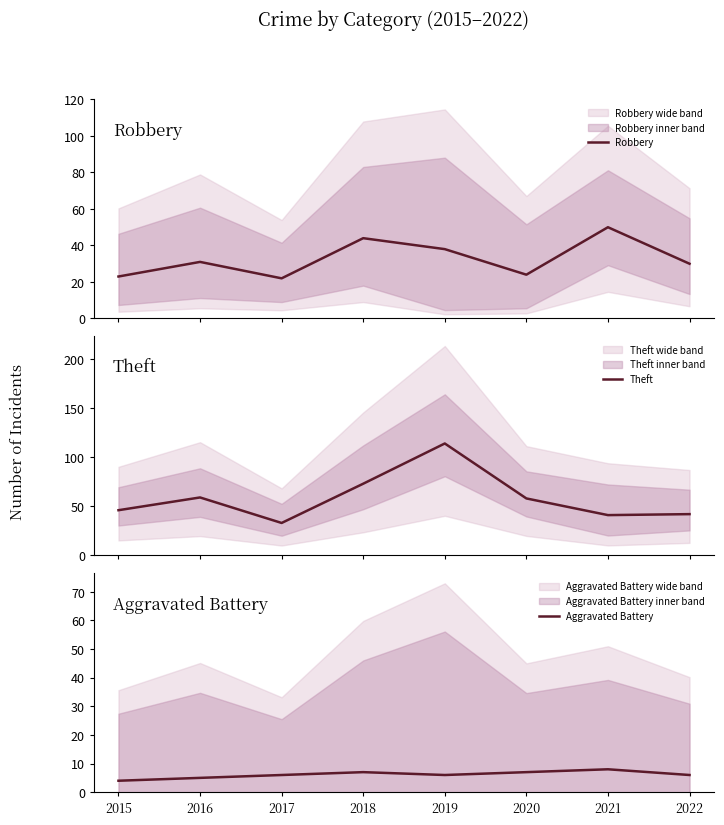

Reading left to right, transcribe all the data shown in this chart.

Robbery: 2015=23	2016=31	2017=22	2018=44	2019=38	2020=24	2021=50	2022=30
Theft: 2015=46	2016=59	2017=33	2018=73	2019=114	2020=58	2021=41	2022=42
Aggravated Battery: 2015=4	2016=5	2017=6	2018=7	2019=6	2020=7	2021=8	2022=6